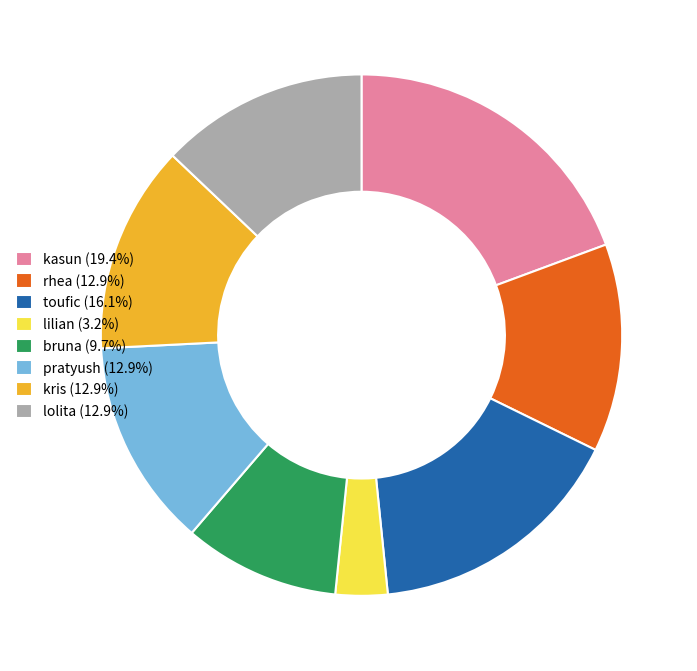

Approximately how many times larger is the value at kris (12.9%) compared to rhea (12.9%)?

1.0